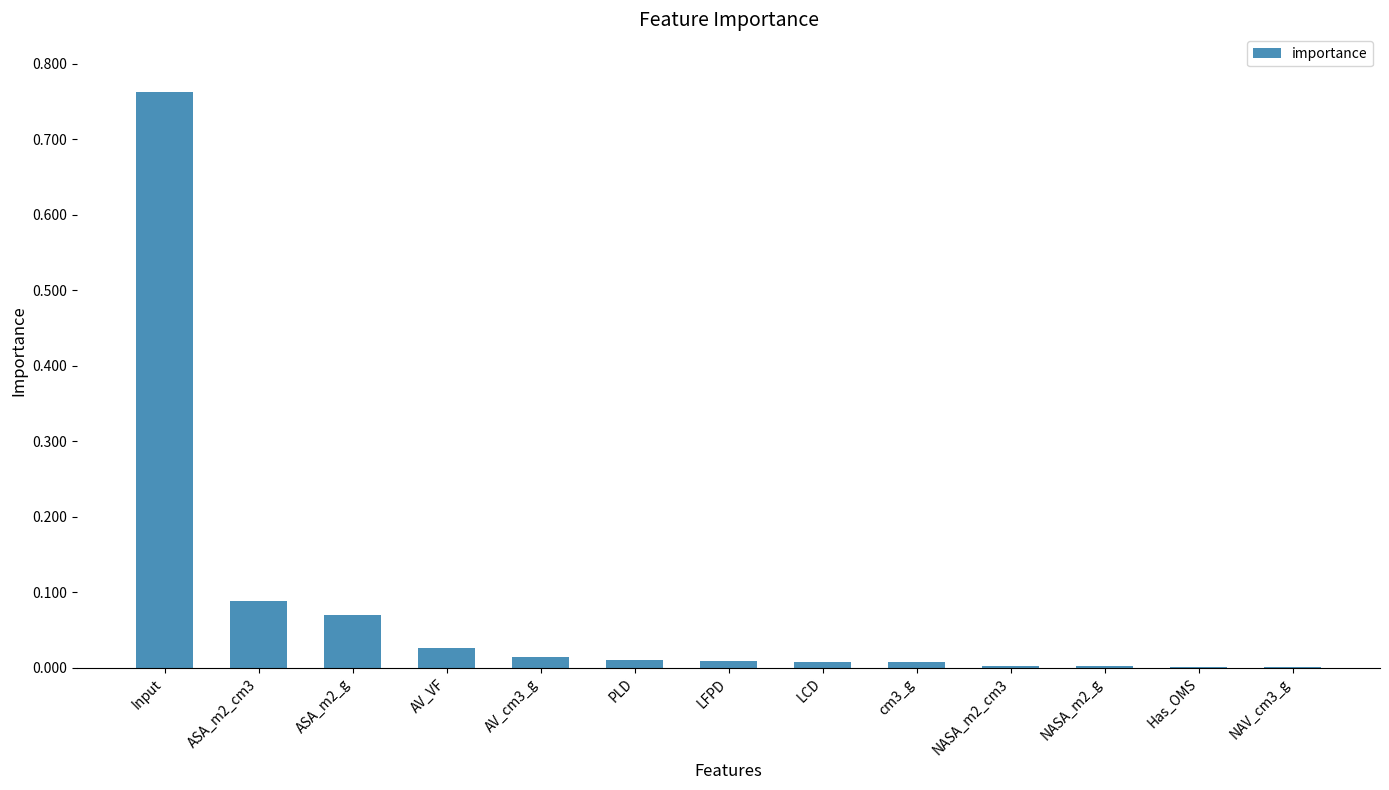

What is the sum of all values?

1.0